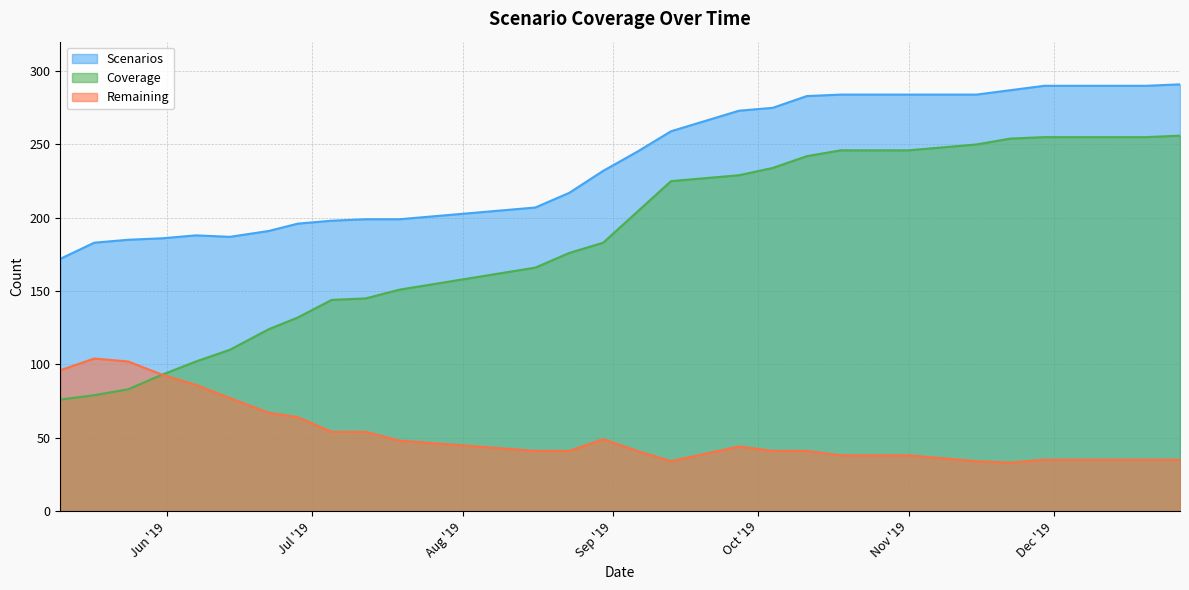

What position from the right is 2019-07-19?

20